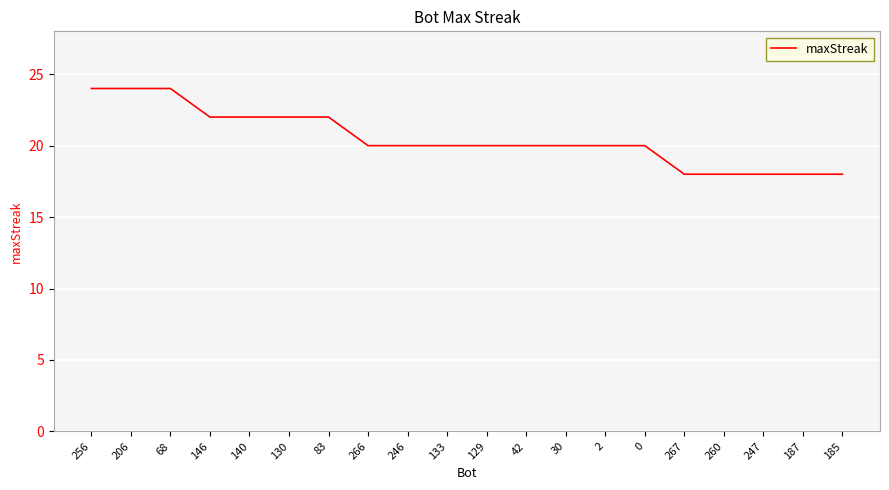

The chart shows a value of 24 at 256. True or false?

True